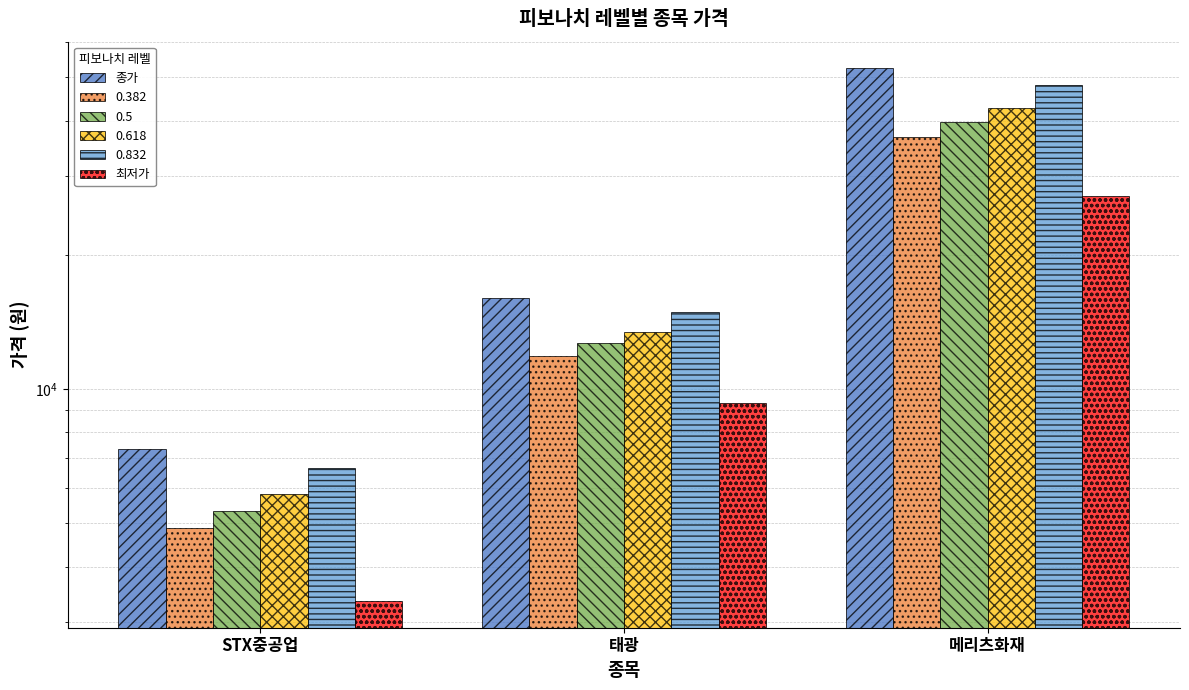

True or false: 종가 has a value of 16000 at 태광.

True